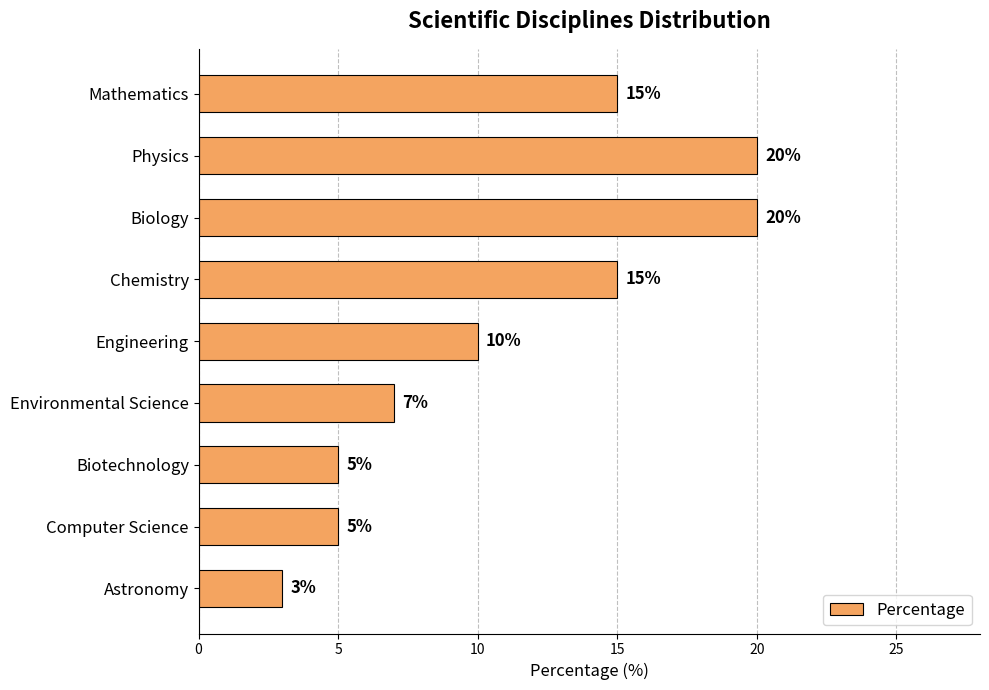

Reading top to bottom, transcribe all the data shown in this chart.

Mathematics=15	Physics=20	Biology=20	Chemistry=15	Engineering=10	Environmental Science=7	Biotechnology=5	Computer Science=5	Astronomy=3